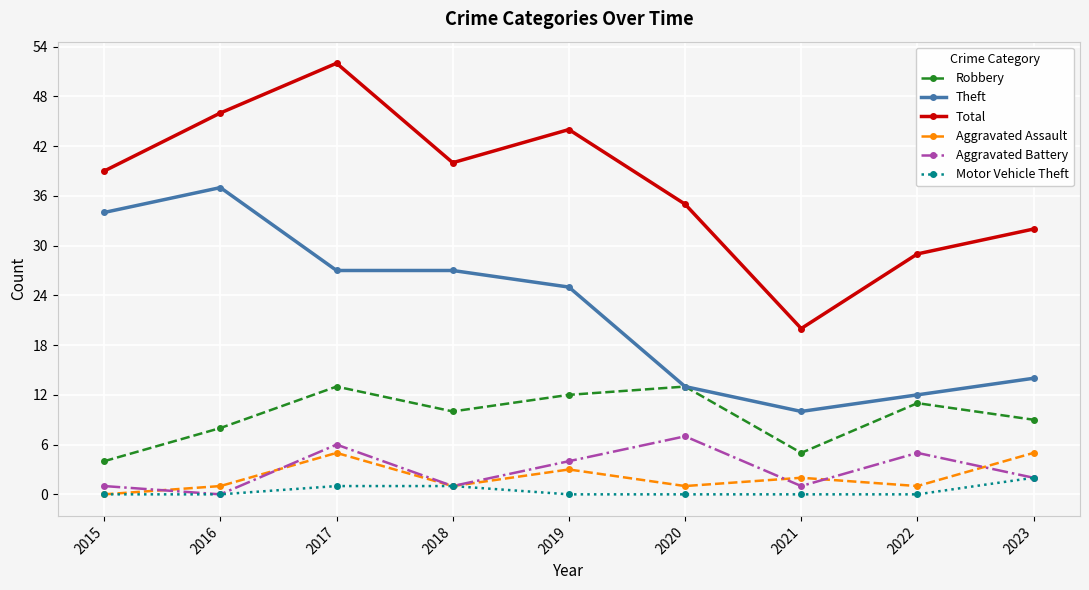

Reading left to right, what are all the values shown in this chart?

Robbery: 2015=4	2016=8	2017=13	2018=10	2019=12	2020=13	2021=5	2022=11	2023=9
Theft: 2015=34	2016=37	2017=27	2018=27	2019=25	2020=13	2021=10	2022=12	2023=14
Total: 2015=39	2016=46	2017=52	2018=40	2019=44	2020=35	2021=20	2022=29	2023=32
Aggravated Assault: 2015=0	2016=1	2017=5	2018=1	2019=3	2020=1	2021=2	2022=1	2023=5
Aggravated Battery: 2015=1	2016=0	2017=6	2018=1	2019=4	2020=7	2021=1	2022=5	2023=2
Motor Vehicle Theft: 2015=0	2016=0	2017=1	2018=1	2019=0	2020=0	2021=0	2022=0	2023=2